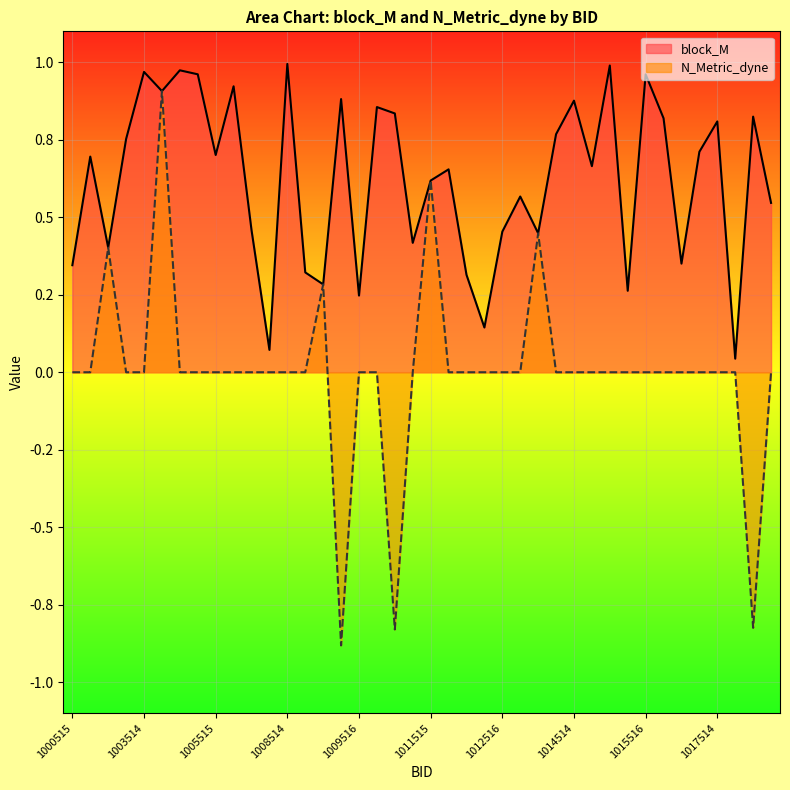

How many values in the N_Metric_dyne series exceed 0?

5